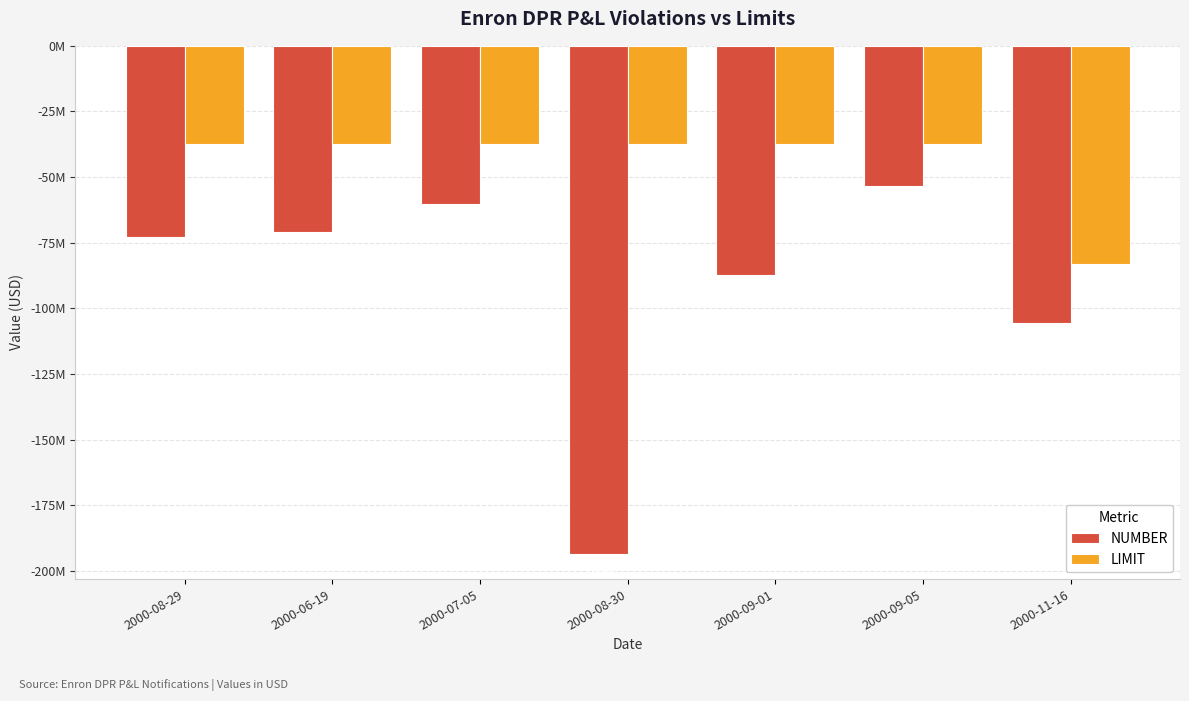

What is the minimum value for LIMIT?

-83000000